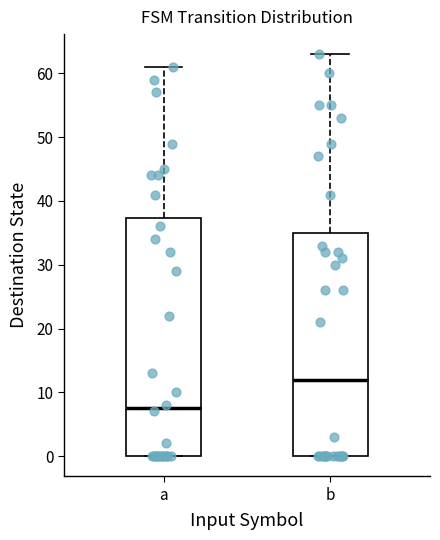

Where does the upper whisker of the box for b end on the y-axis? The values are not printed on the chart, so give them approximately, as read against the axis.

63